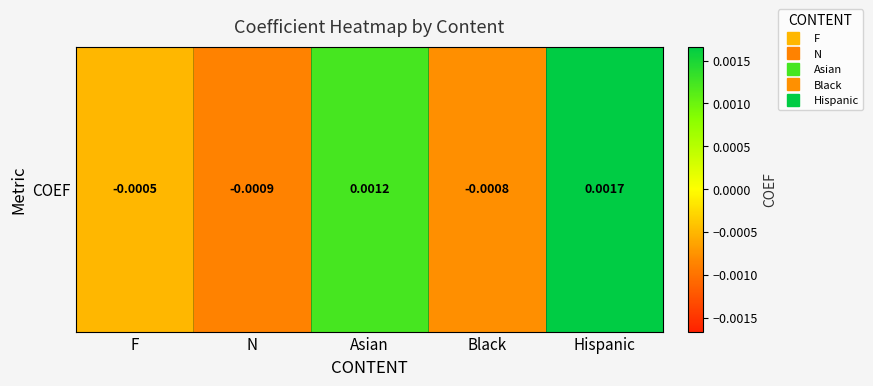

Which category has the highest value across all series?

Hispanic